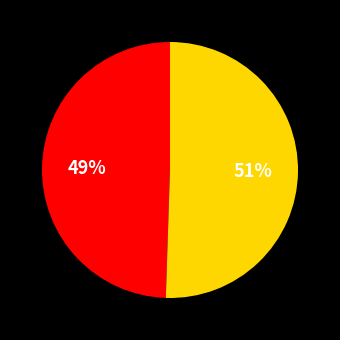

Count the number of slices in the pie.

2